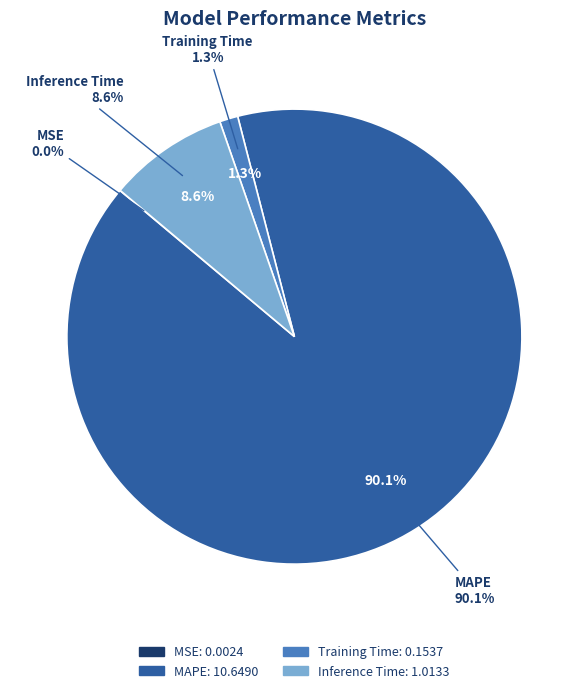

To the nearest percent, what is the average slice percentage?

25%